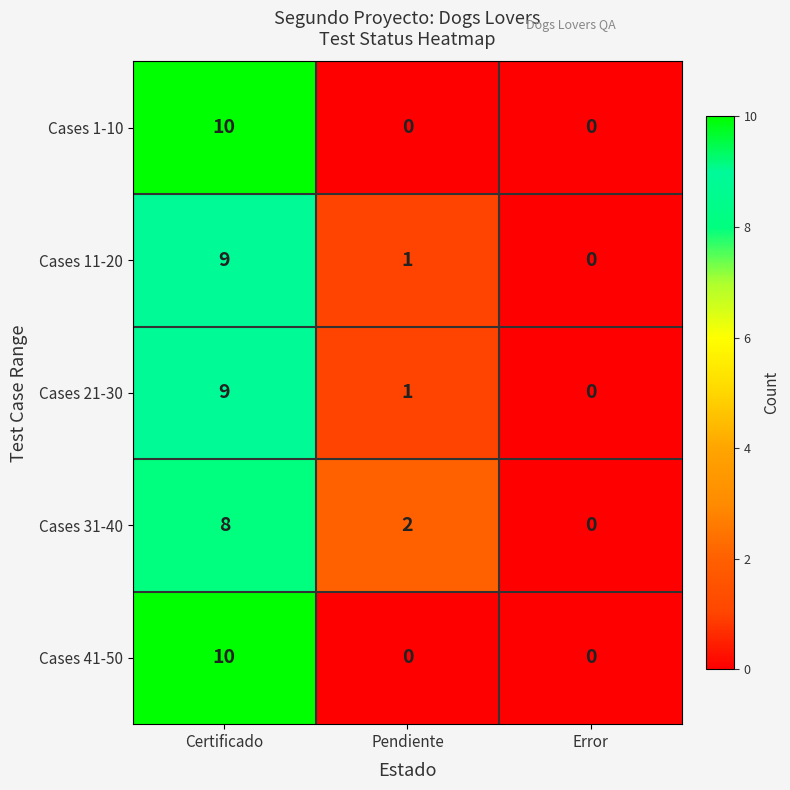

What is the maximum value shown in the chart?

10